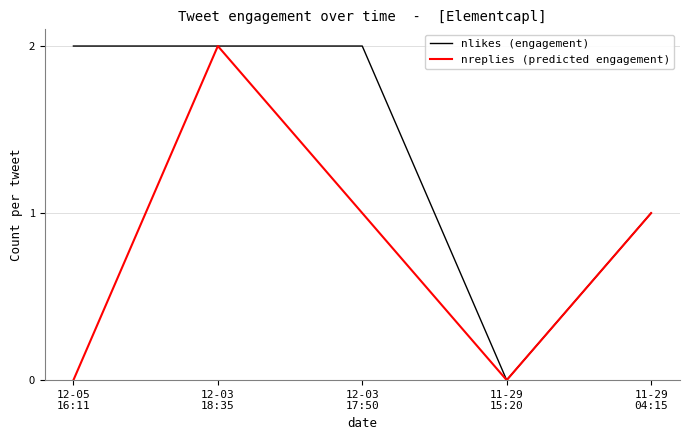

What are all the series names shown in the legend?

nlikes (engagement), nreplies (predicted engagement)